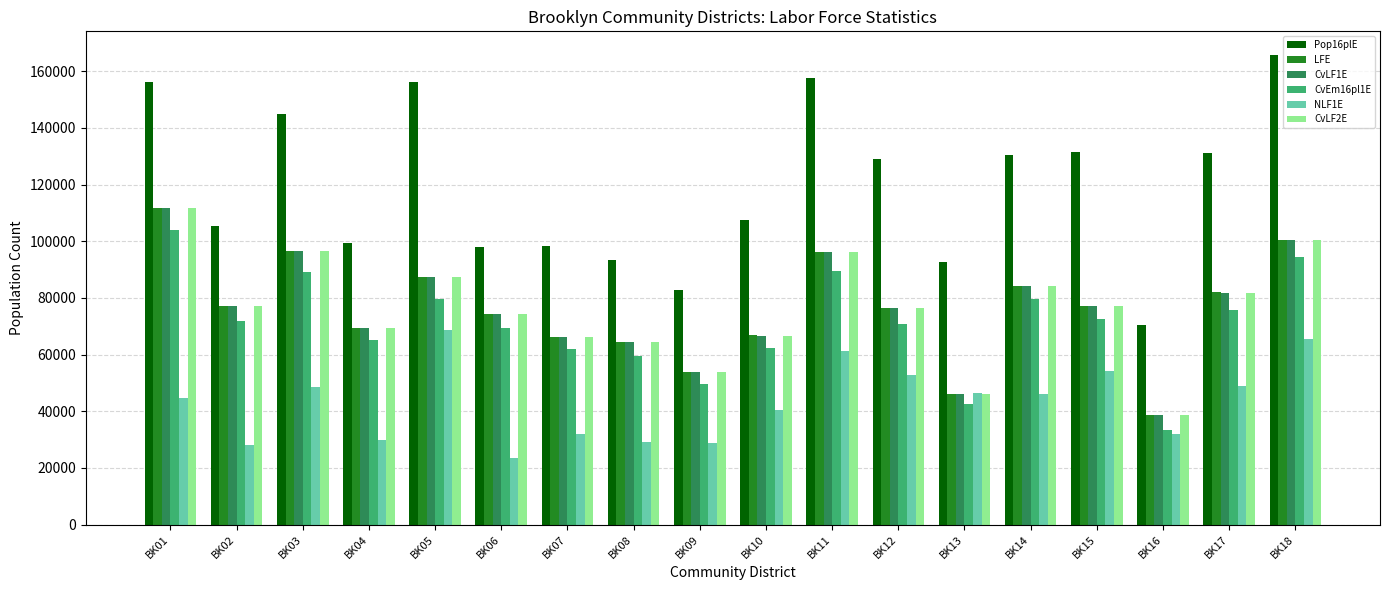

The value of LFE at BK18 is 100381. True or false?

True